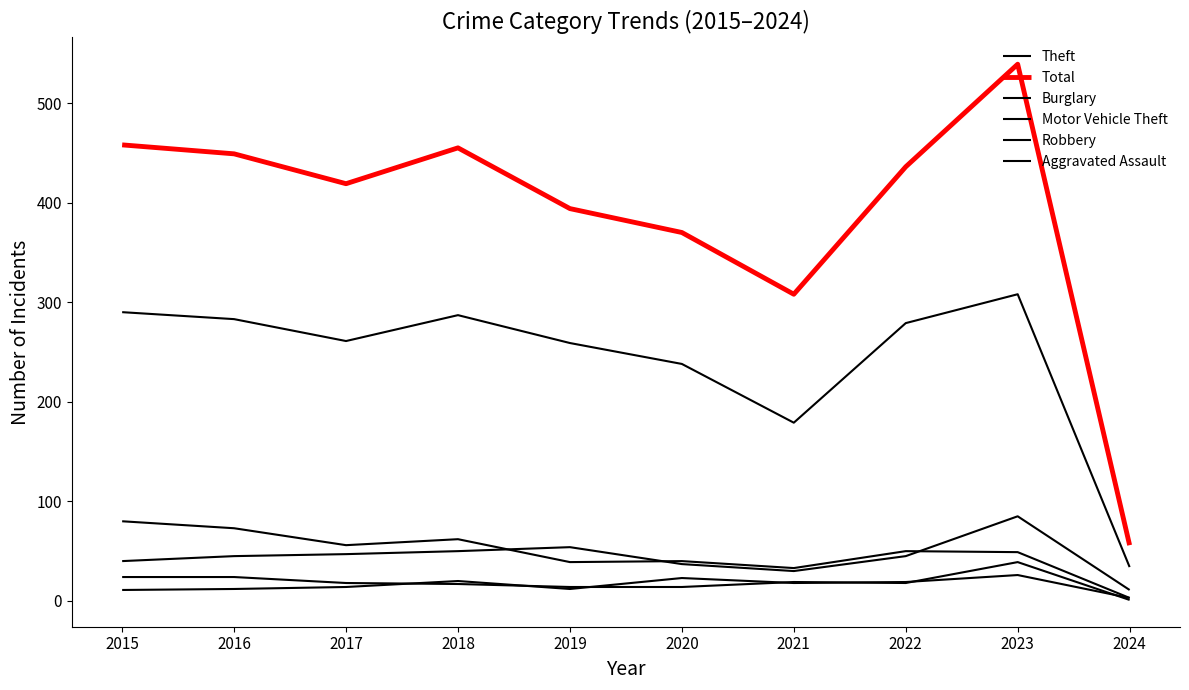

Rank the series at 2021 from highest to lowest value.

Total, Theft, Burglary, Motor Vehicle Theft, Robbery, Aggravated Assault